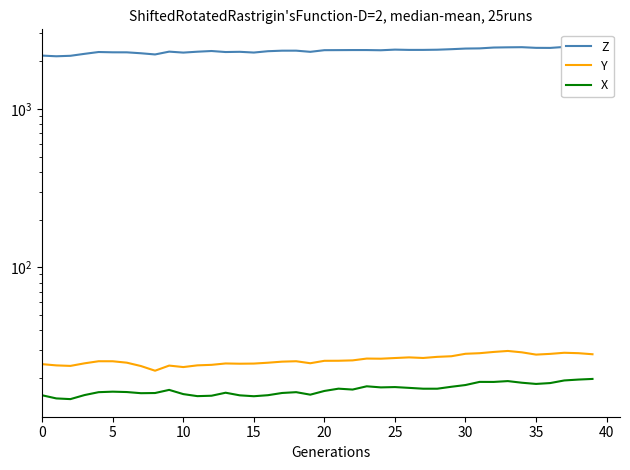

Does the chart have visible grid lines?

No